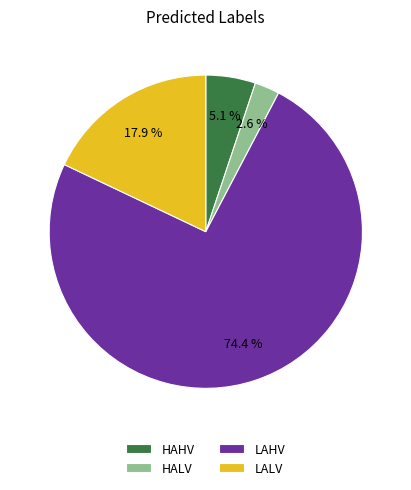

The HAHV slice represents 1% of the pie. True or false?

False